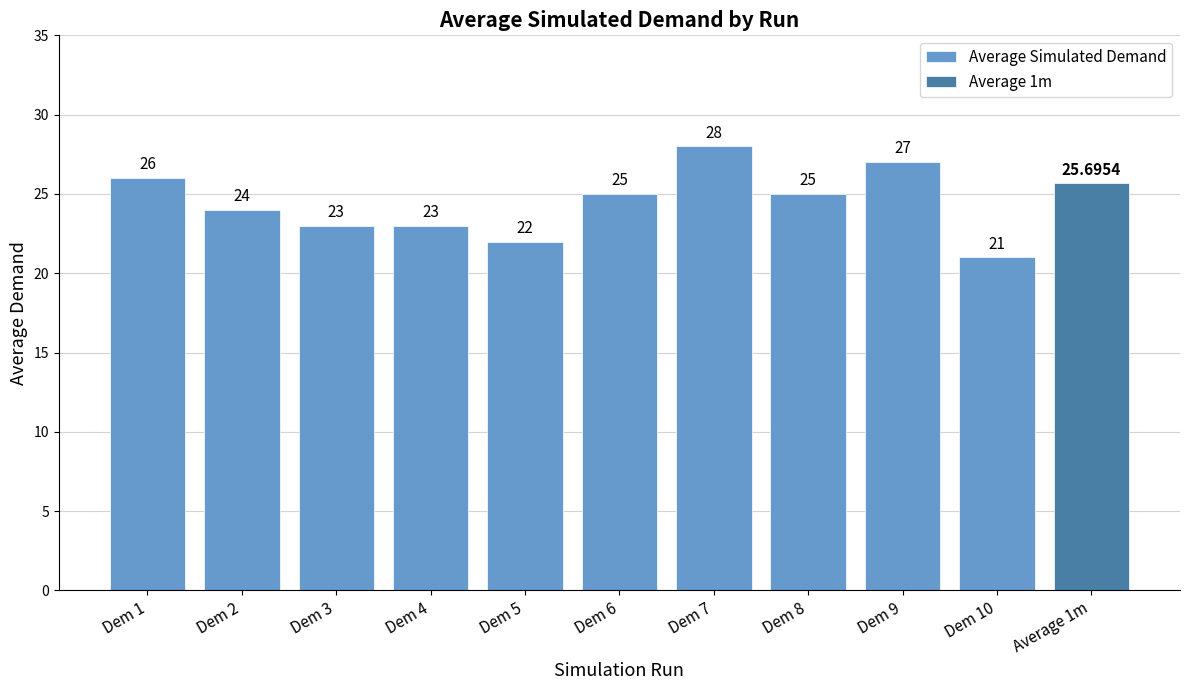

Are the bars horizontal?

No